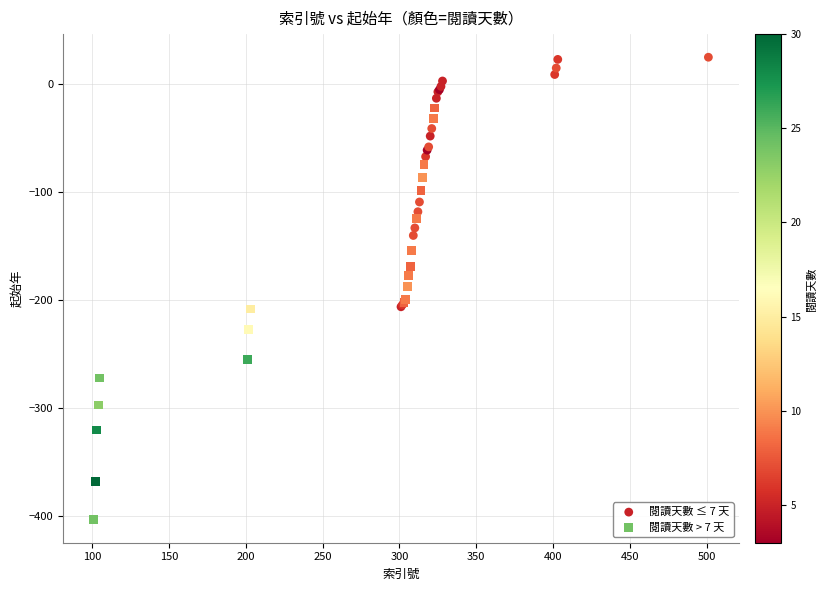

Which series contains the highest Y value?

閱讀天數 ≤ 7 天